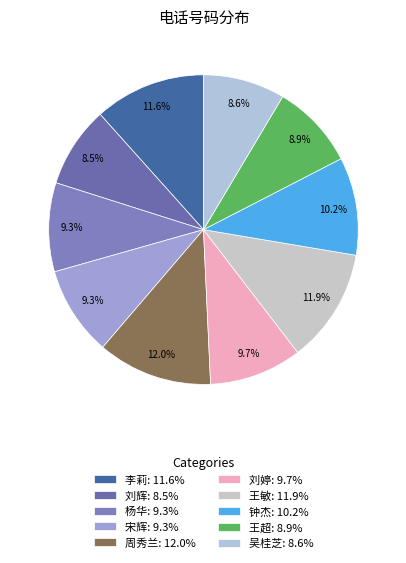

How many slices are in this pie chart?

10